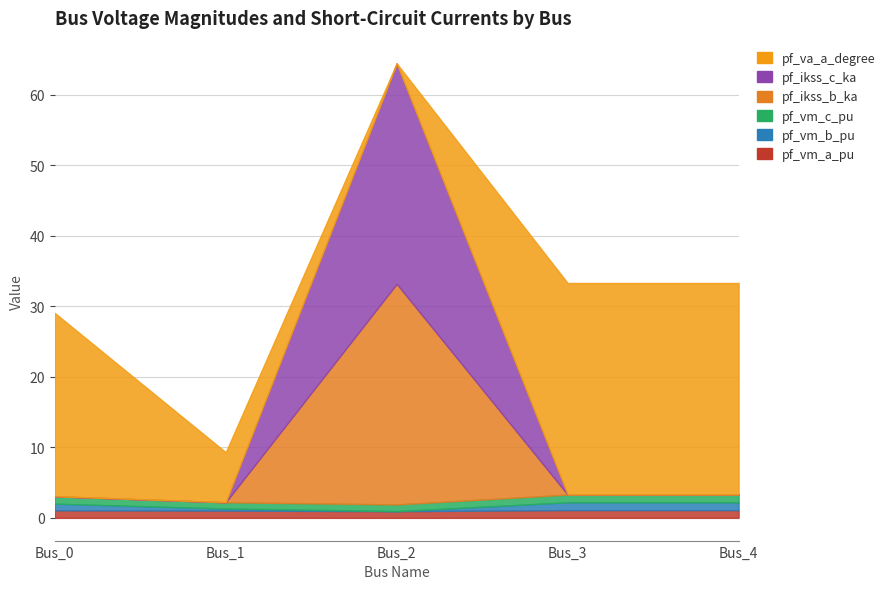

Rank the categories by pf_vm_b_pu value from lowest to highest.

Bus_2, Bus_1, Bus_0, Bus_3, Bus_4